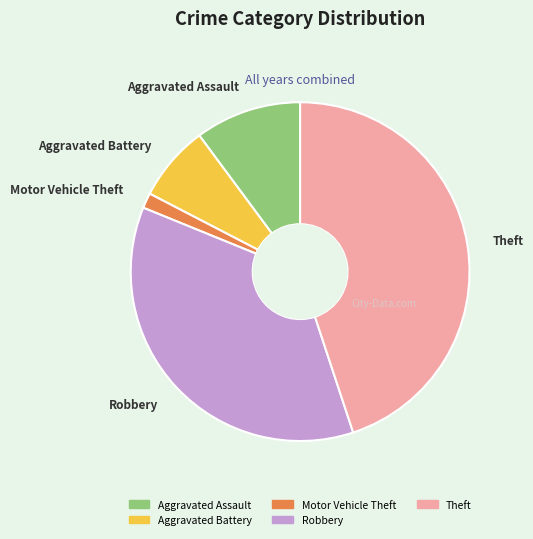

Is Aggravated Battery the majority of the pie?

No